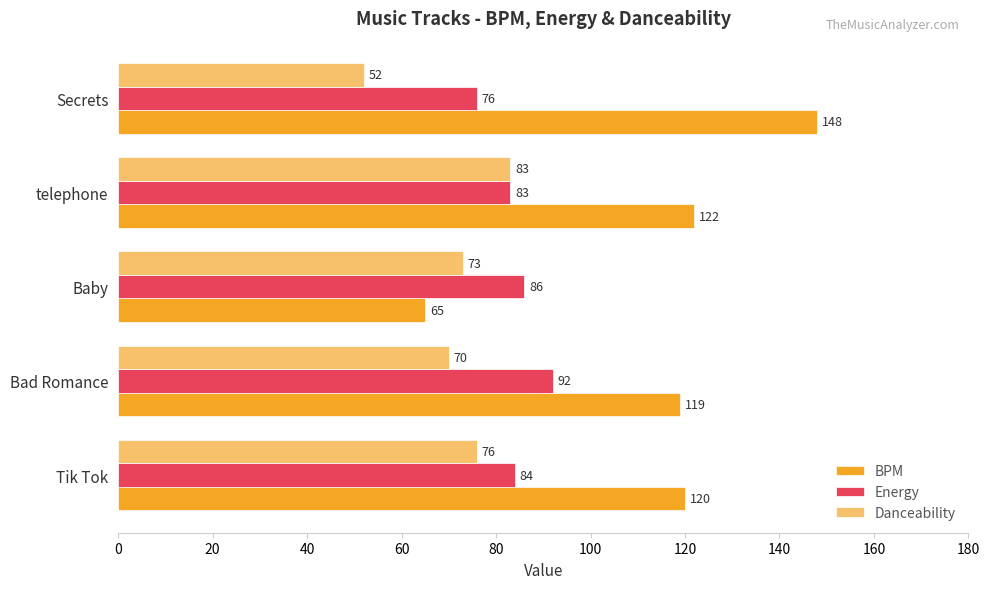

What is the smallest value displayed?

52